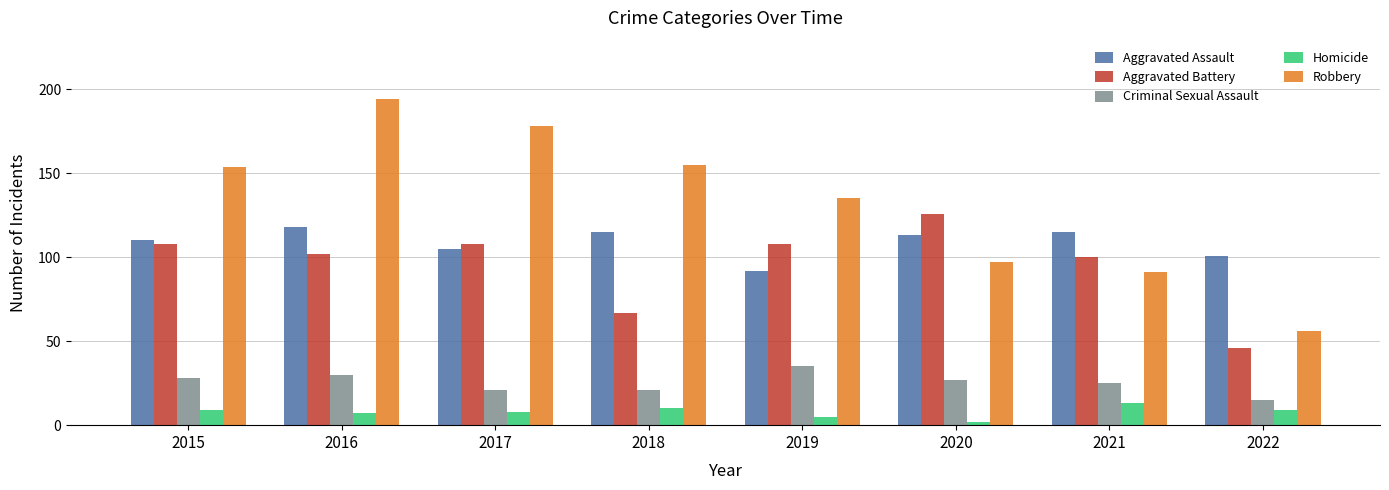

Is the value of Aggravated Battery at 2016 greater than the value of Homicide at 2019?

Yes